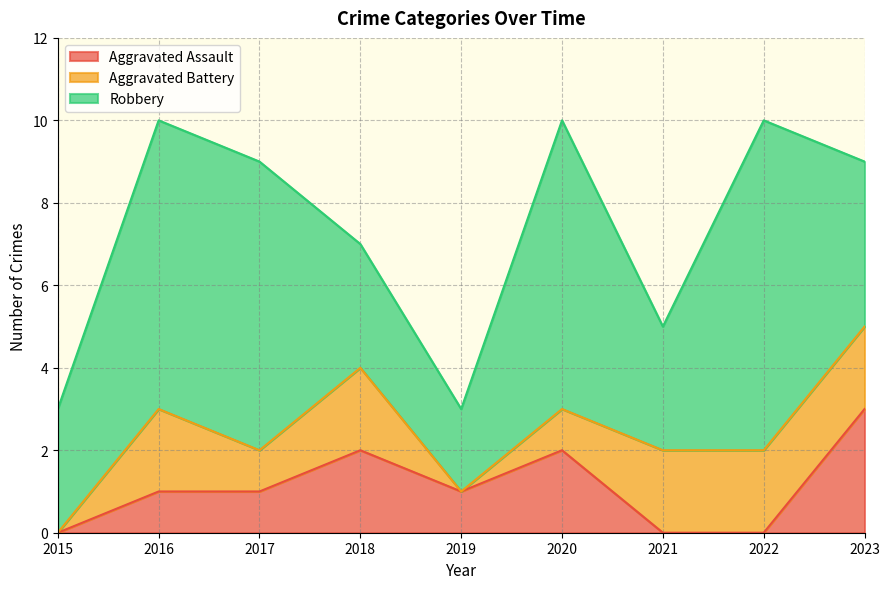

What are all the series names shown in the legend?

Aggravated Assault, Aggravated Battery, Robbery